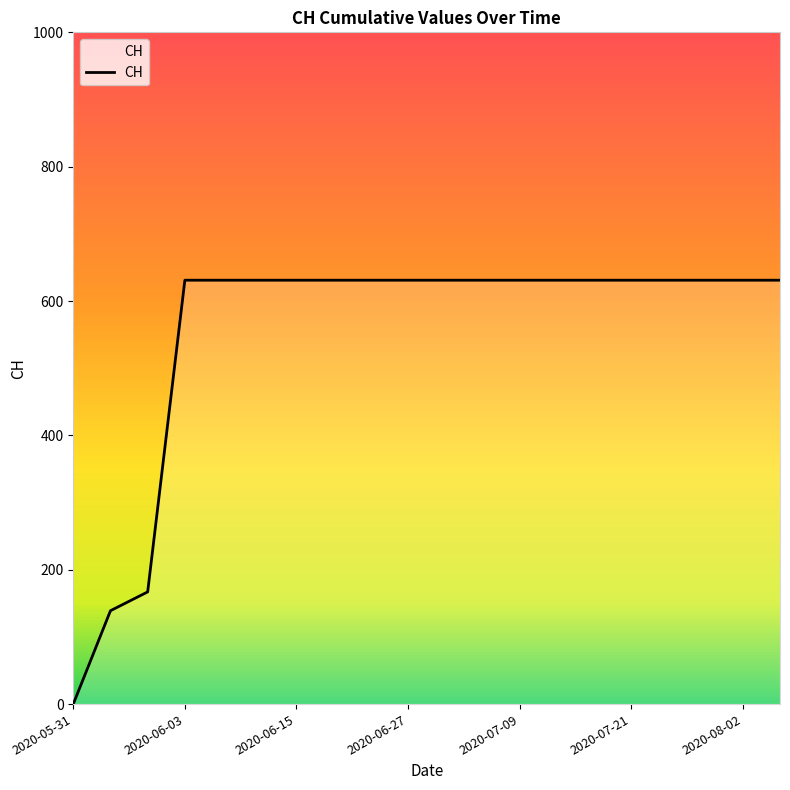

What is the greatest value displayed?

631